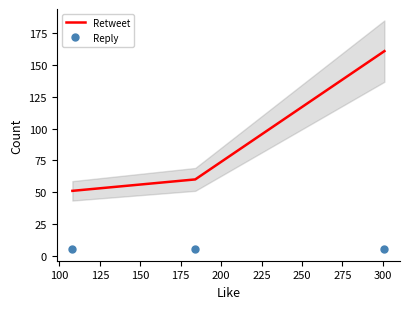

What is the smallest value displayed?

5